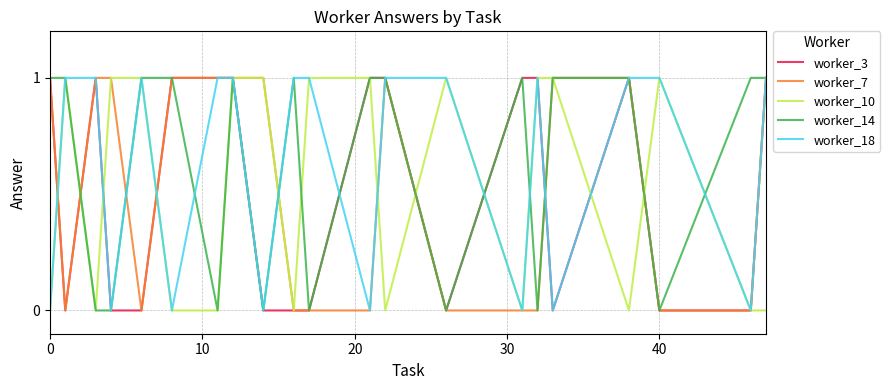

Which series has the largest range (max minus min)?

worker_3